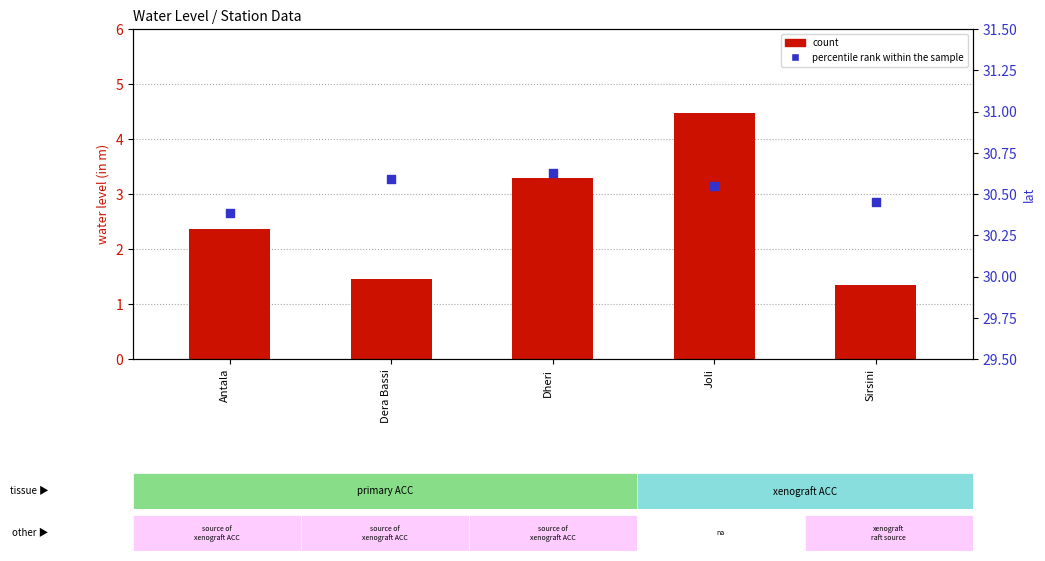

Which series has the largest total across all categories?

percentile rank within the sample